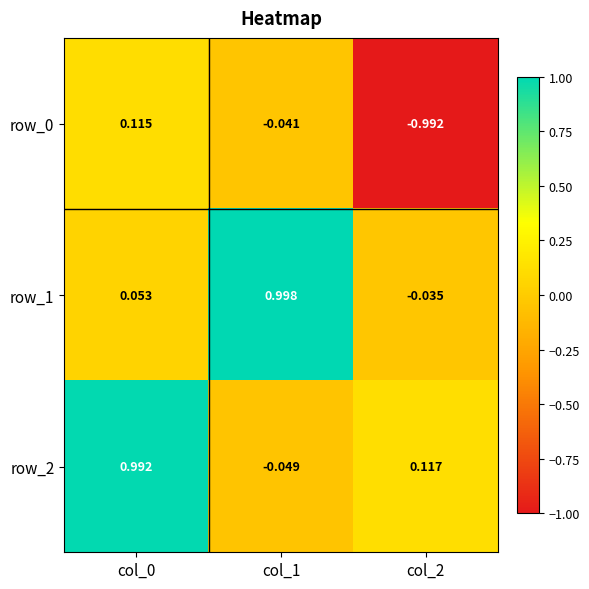

What is the total value across all series at col_2?

-0.9